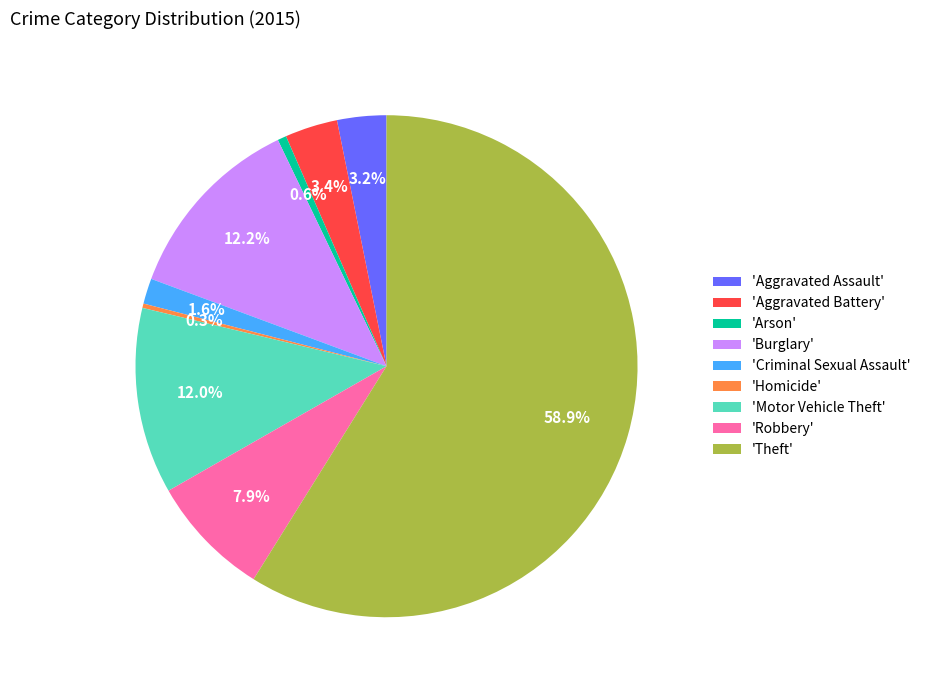

Approximately how many times larger is the value at 'Aggravated Battery' compared to 'Homicide'?

12.0